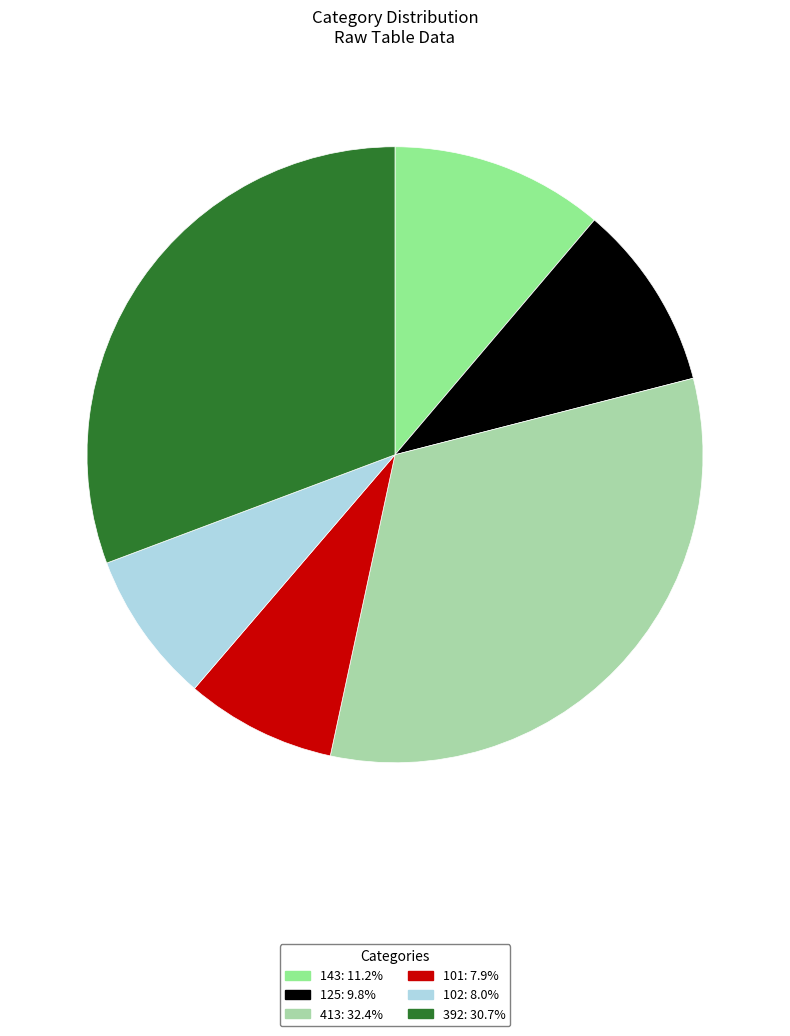

Is there a majority slice in this chart?

No